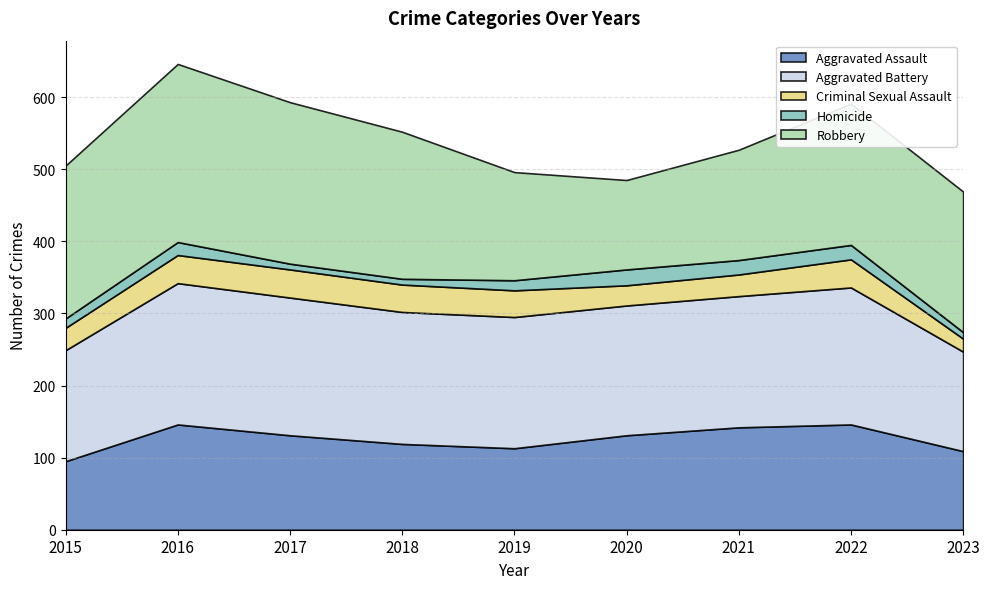

What is the maximum value shown in the chart?

247